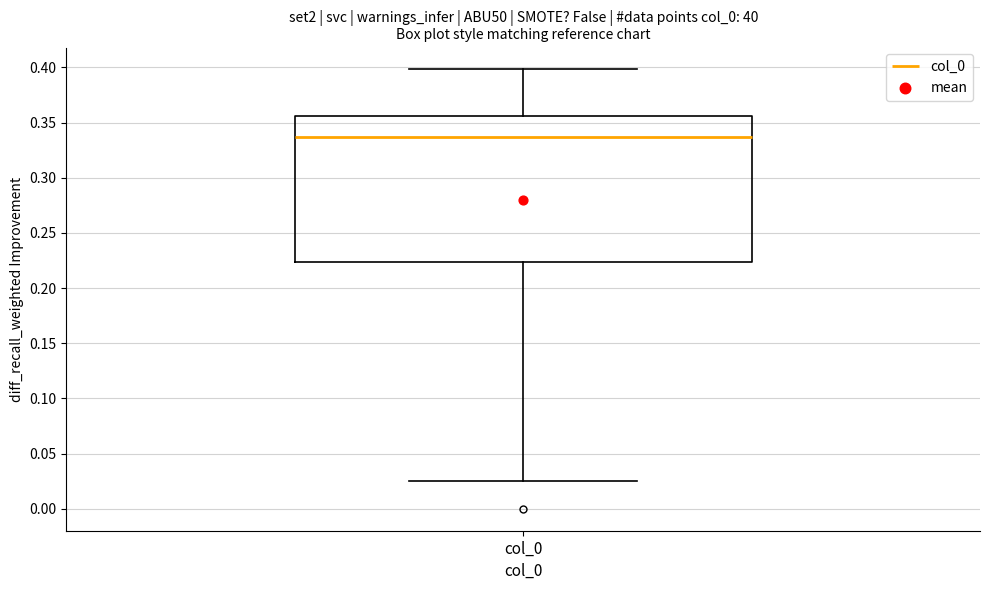

Where is the upper edge of the box for col_0 on the y-axis? The values are not printed on the chart, so give them approximately, as read against the axis.

0.355